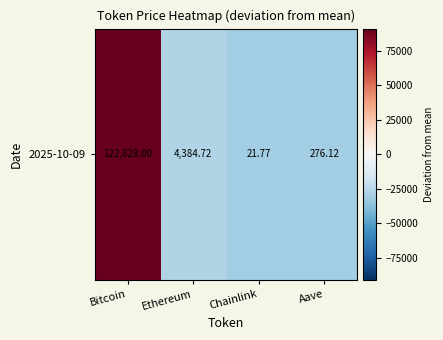

The chart shows a value of -27492.9 at Ethereum. True or false?

True